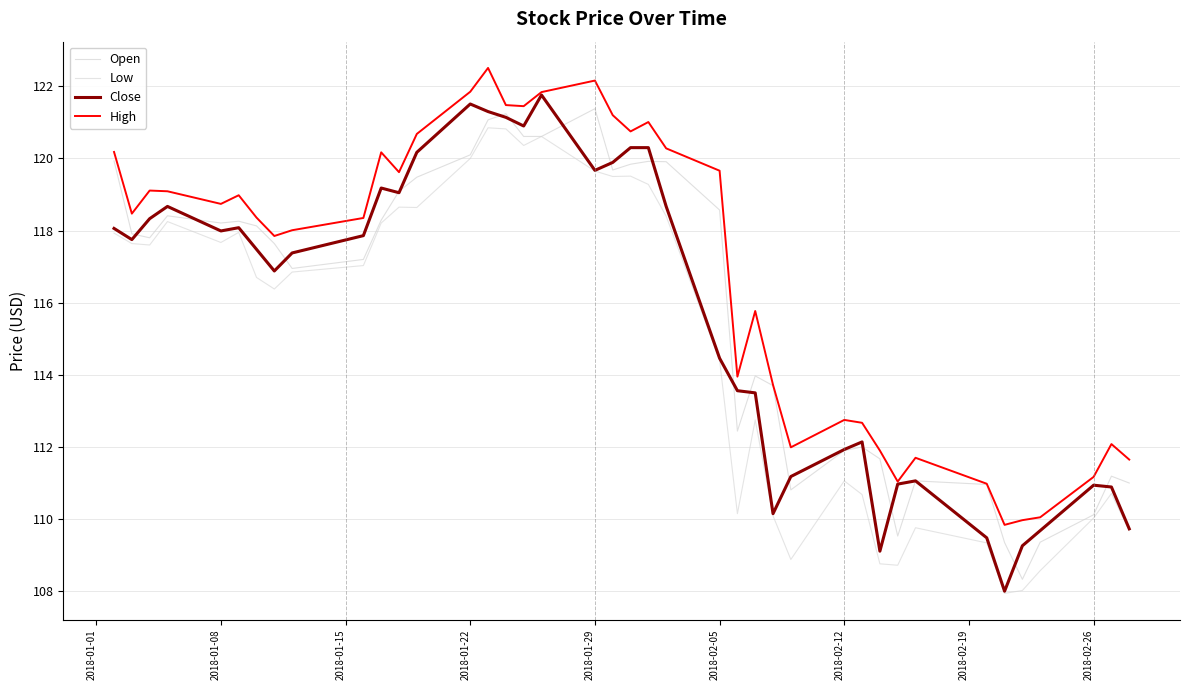

Does the chart have visible grid lines?

Yes